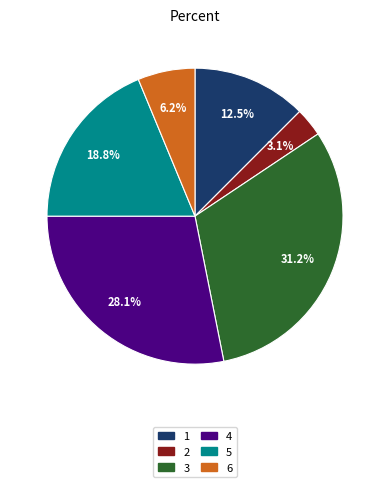

How many segments does this pie chart have?

6